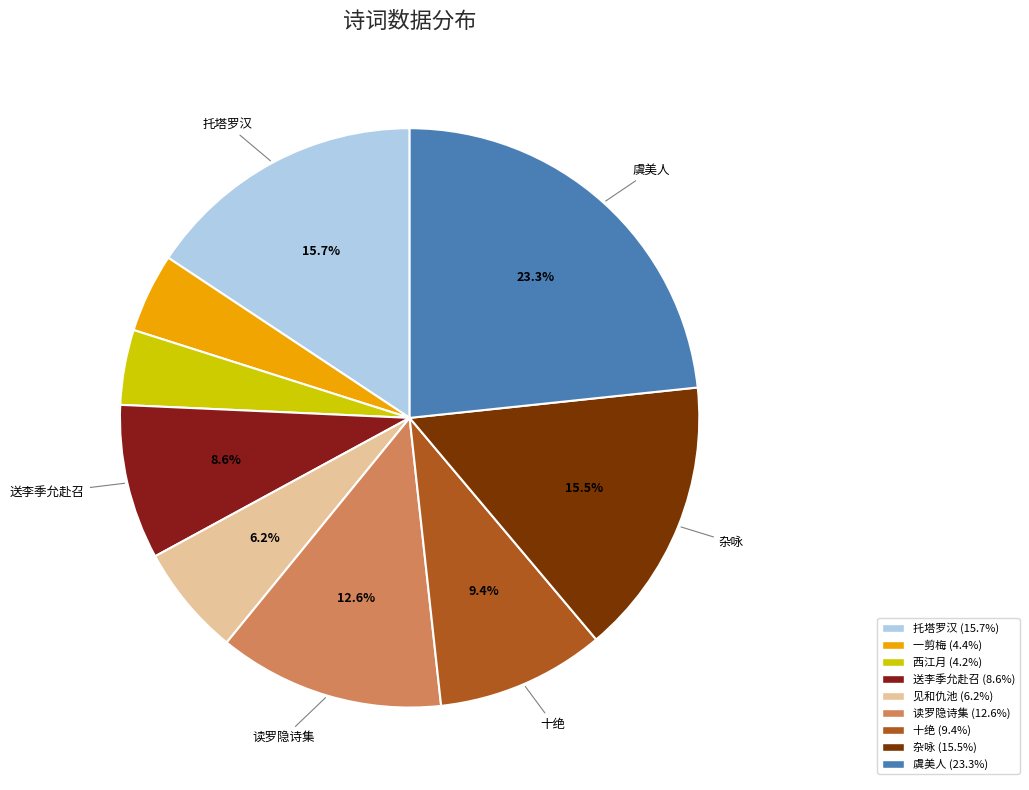

Is there a majority slice in this chart?

No